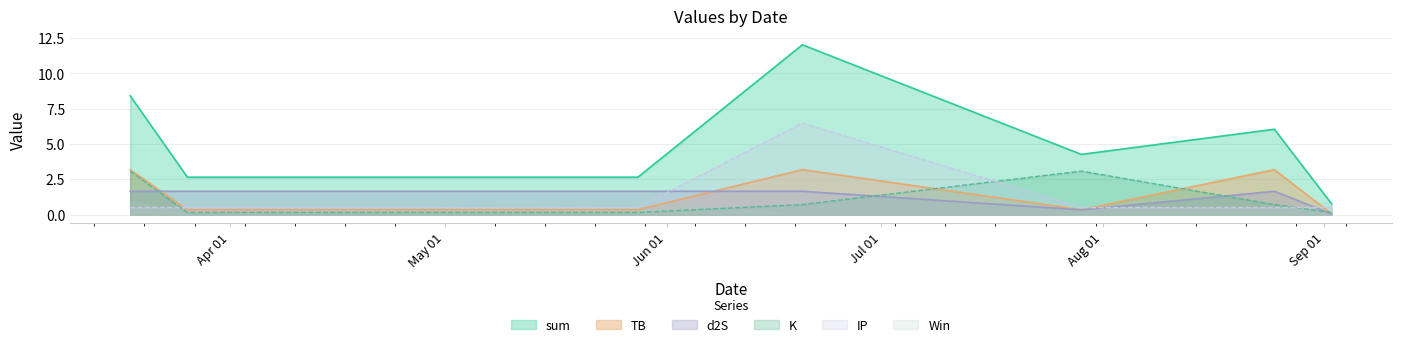

What is the sum of the IP values at 2023-03-26 and 2023-07-29?

1.0